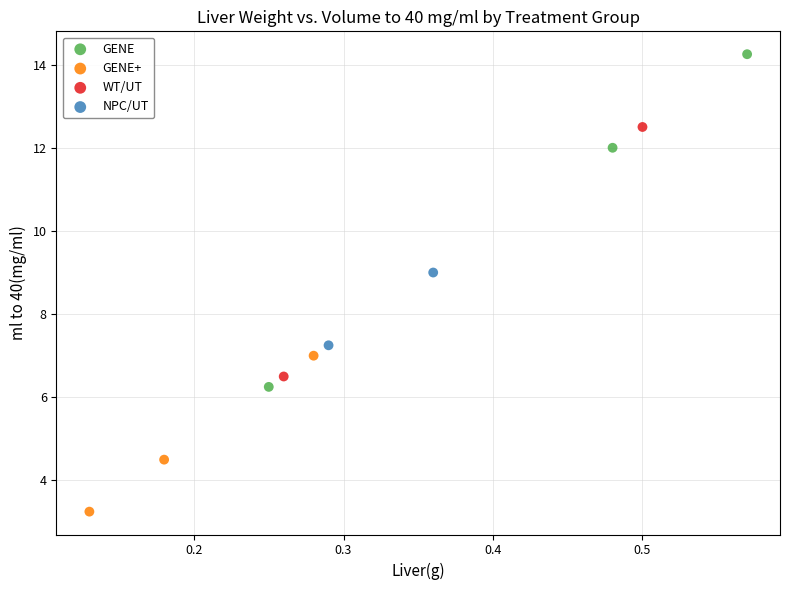

Which series has the largest Y range (max minus min)?

GENE